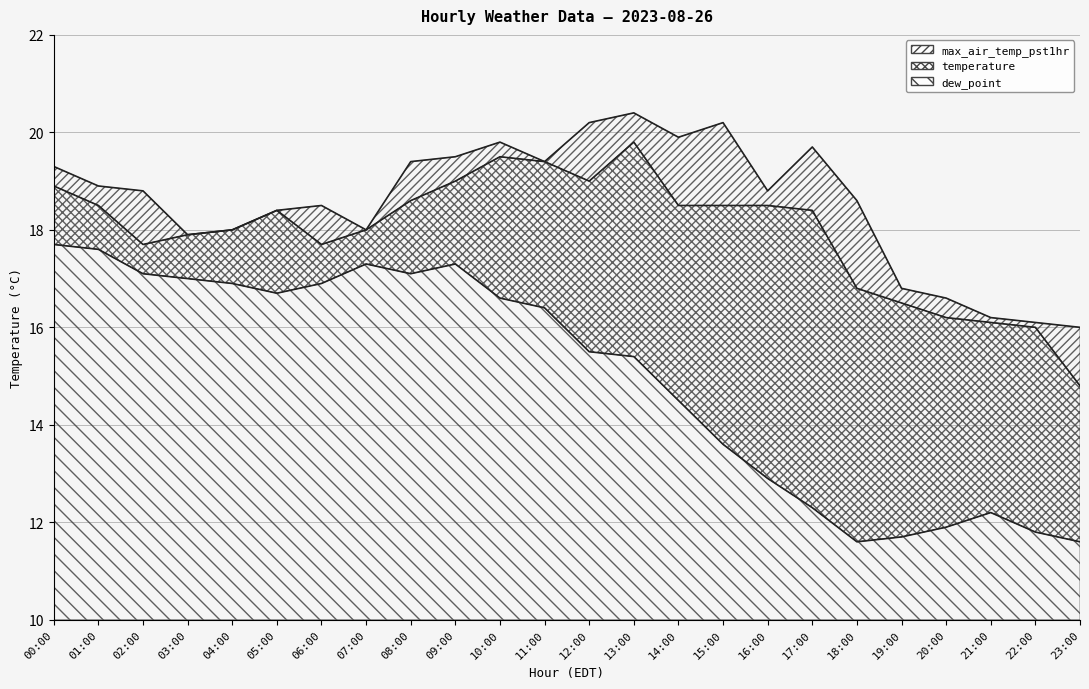

What is the sum of all max_air_temp_pst1hr values?

445.4